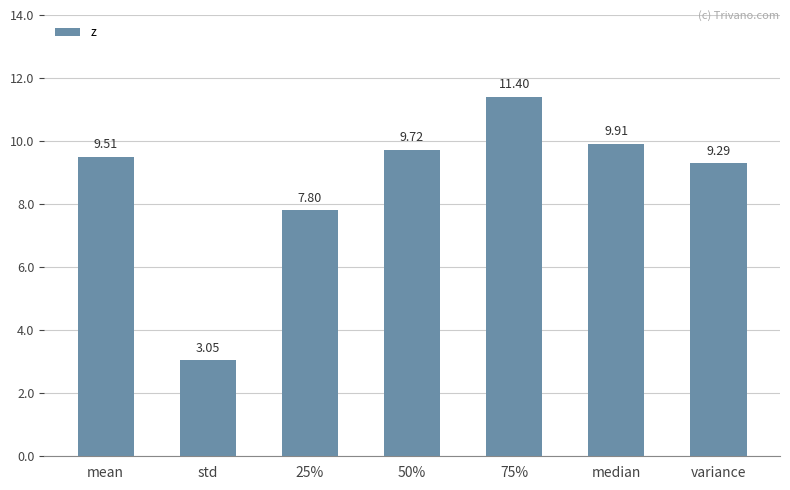

List the labels in order of value, smallest first.

std, 25%, variance, mean, 50%, median, 75%